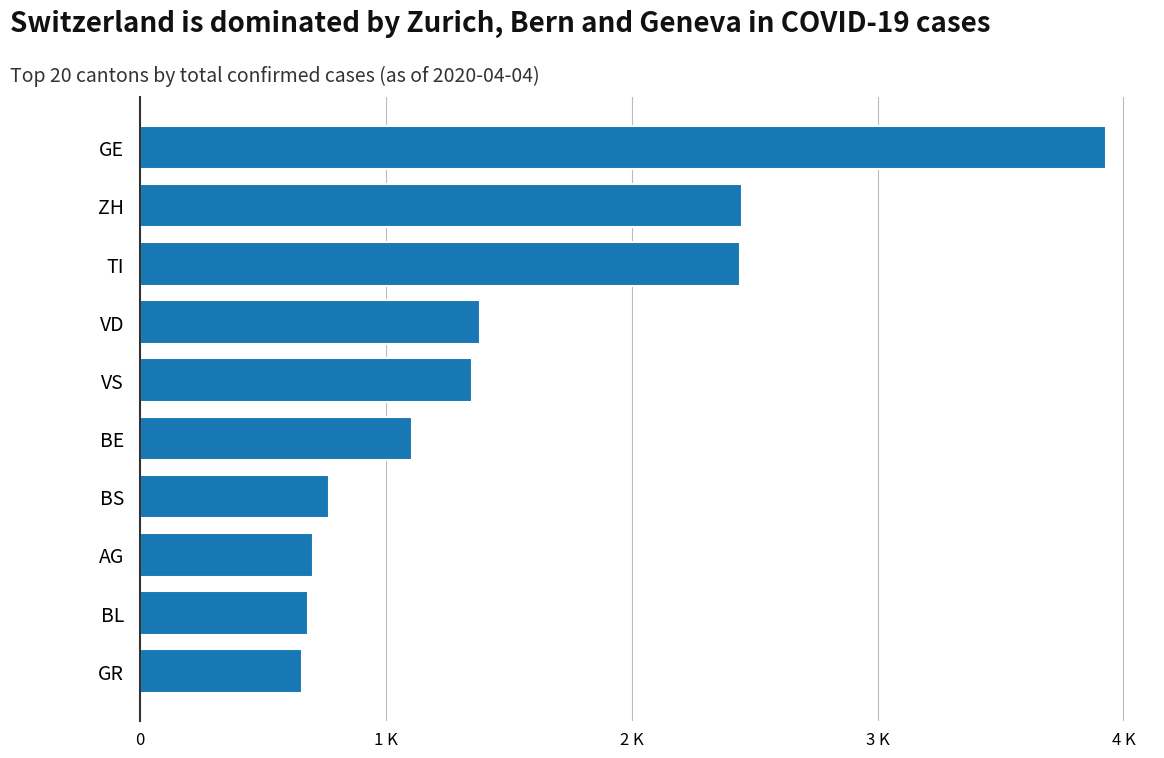

Are the bars horizontal?

Yes